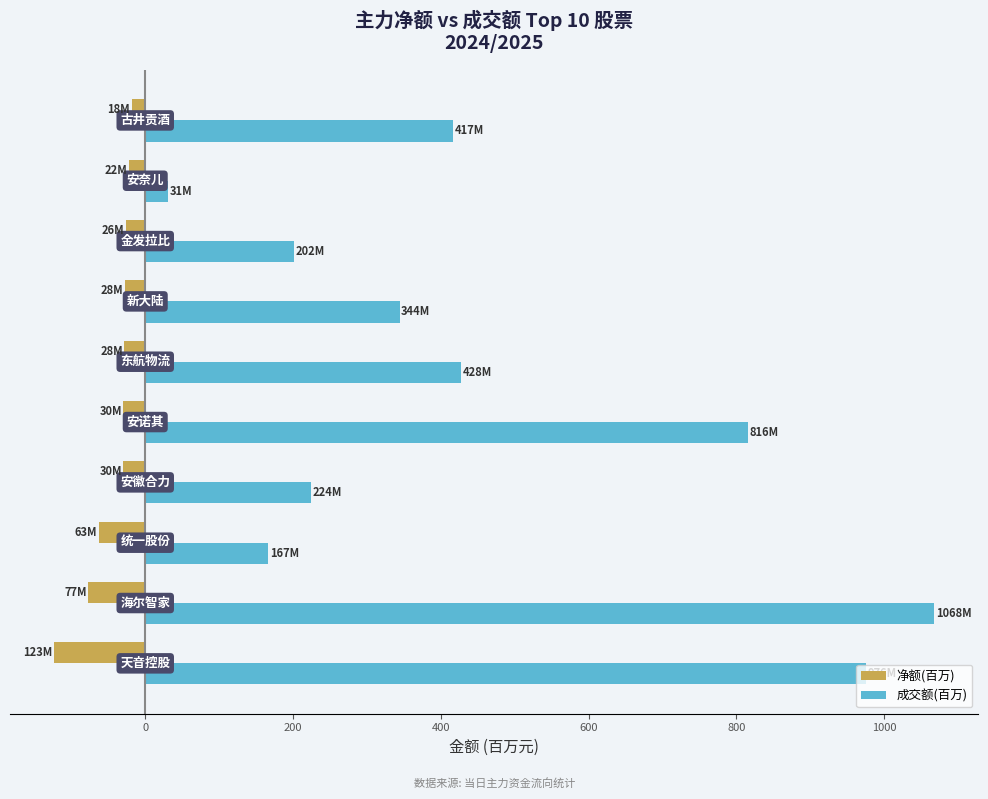

What is the minimum value shown in the chart?

-123.5